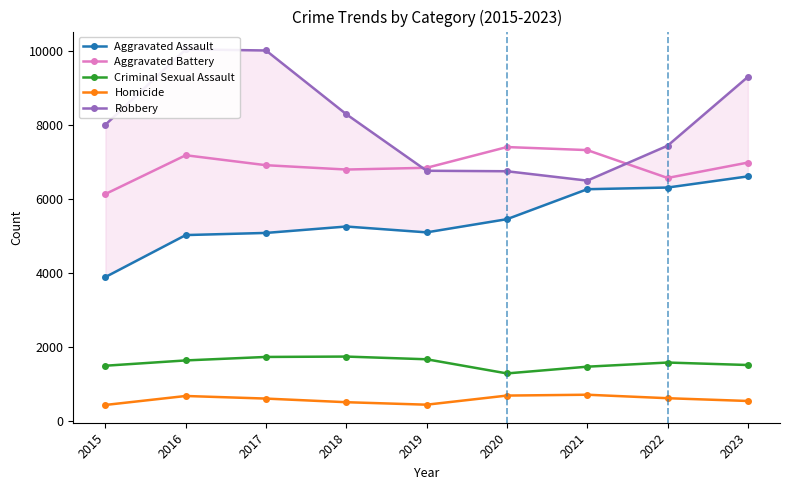

How many values in the Robbery series are below 7999?

4